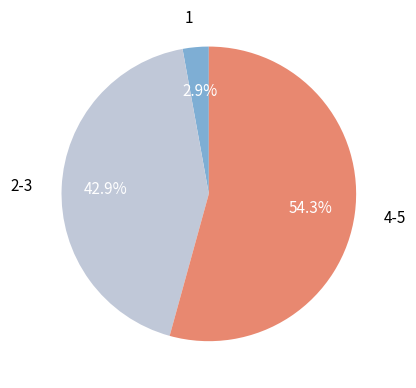

Does any single category account for the majority?

Yes